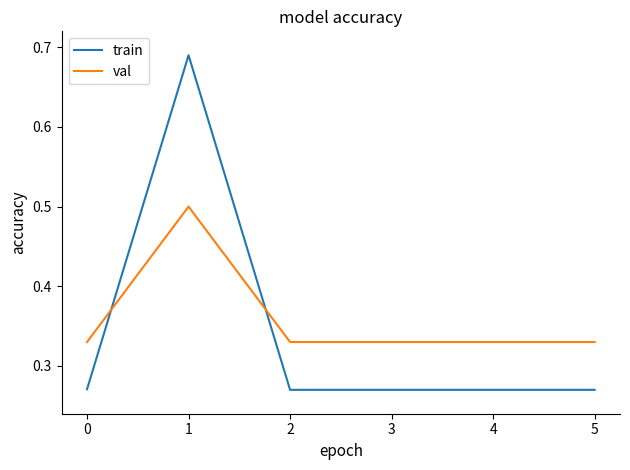

Rank the series at 3 from highest to lowest value.

val, train